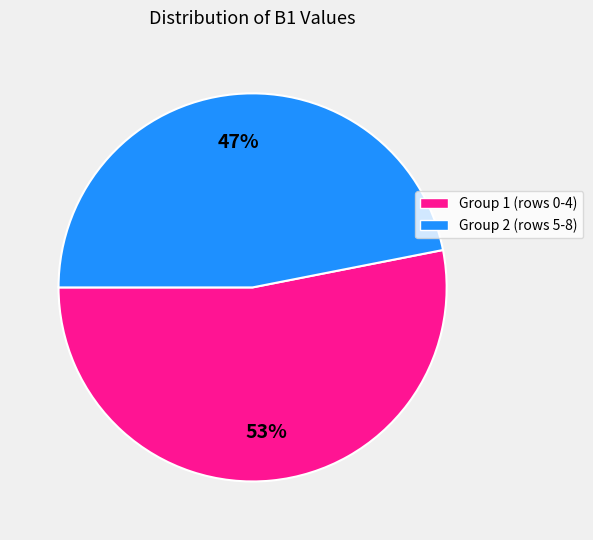

To the nearest percent, what is the difference between the largest and smallest slice percentages?

6%